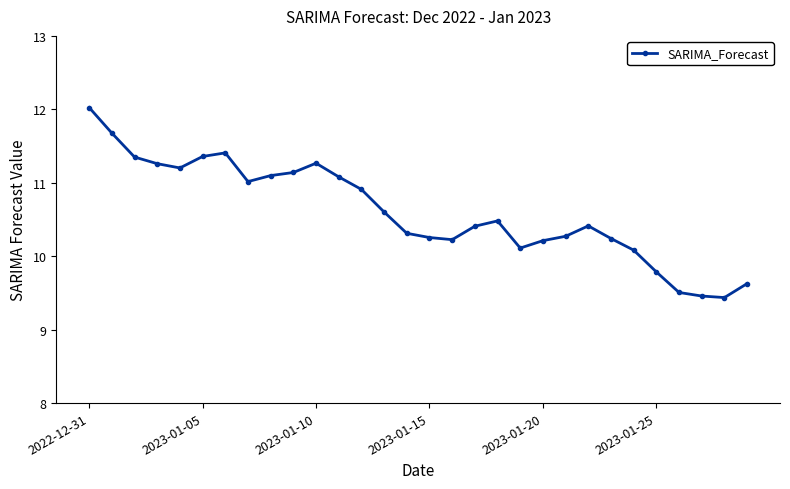

What is the average value?

10.6